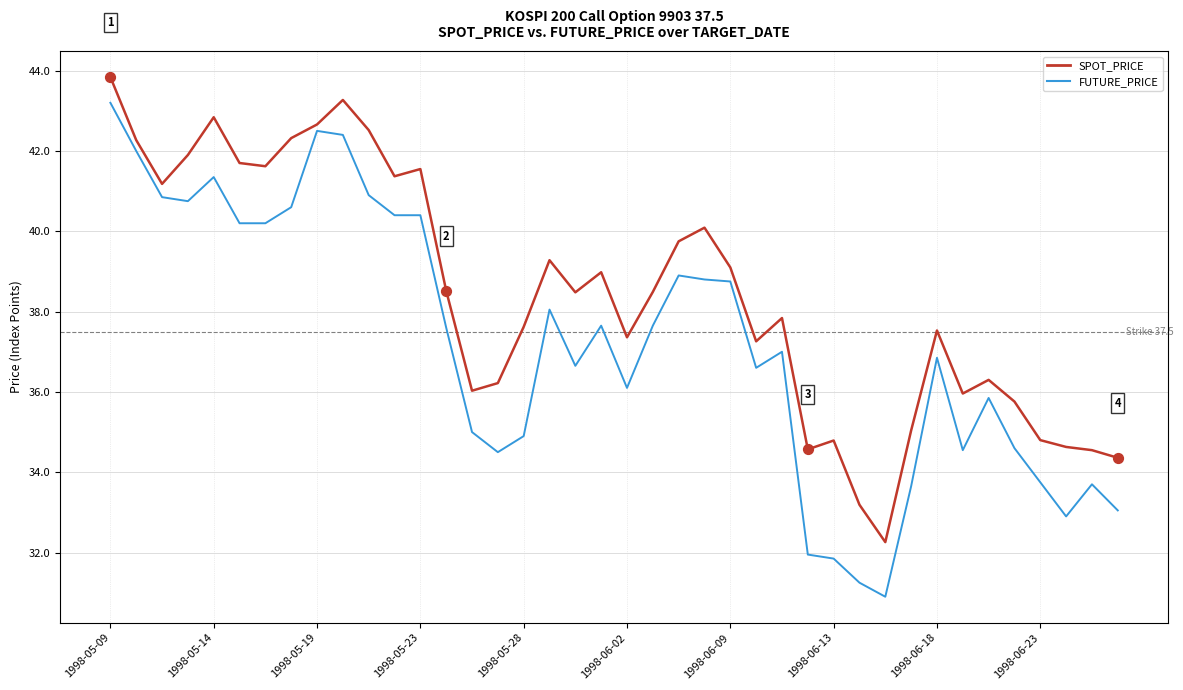

Which series has the largest total across all categories?

SPOT_PRICE